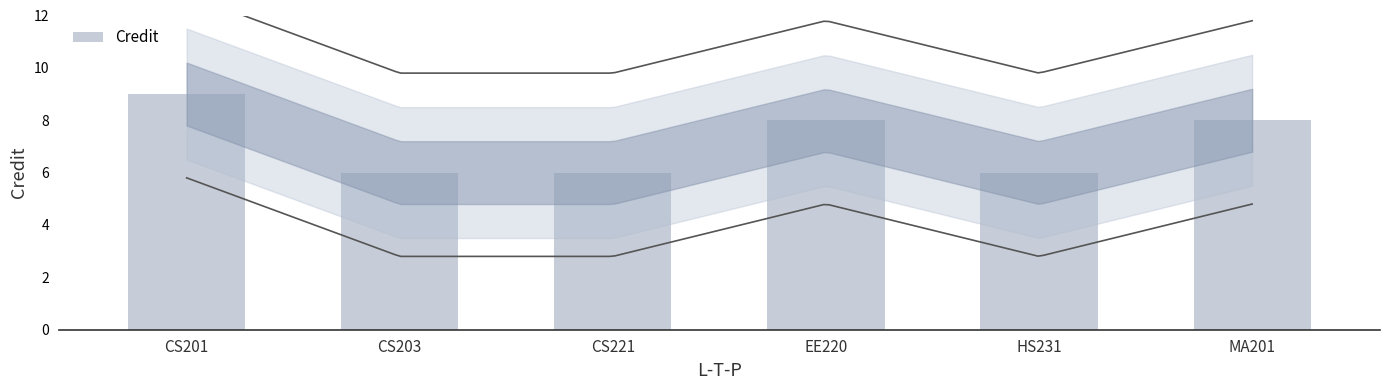

What is the difference between the second highest and second lowest values?

2